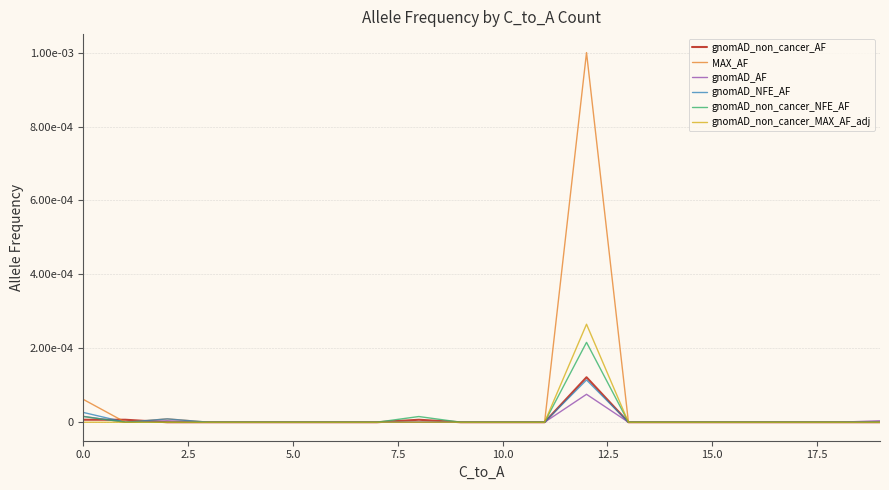

What are all the series names shown in the legend?

gnomAD_non_cancer_AF, MAX_AF, gnomAD_AF, gnomAD_NFE_AF, gnomAD_non_cancer_NFE_AF, gnomAD_non_cancer_MAX_AF_adj